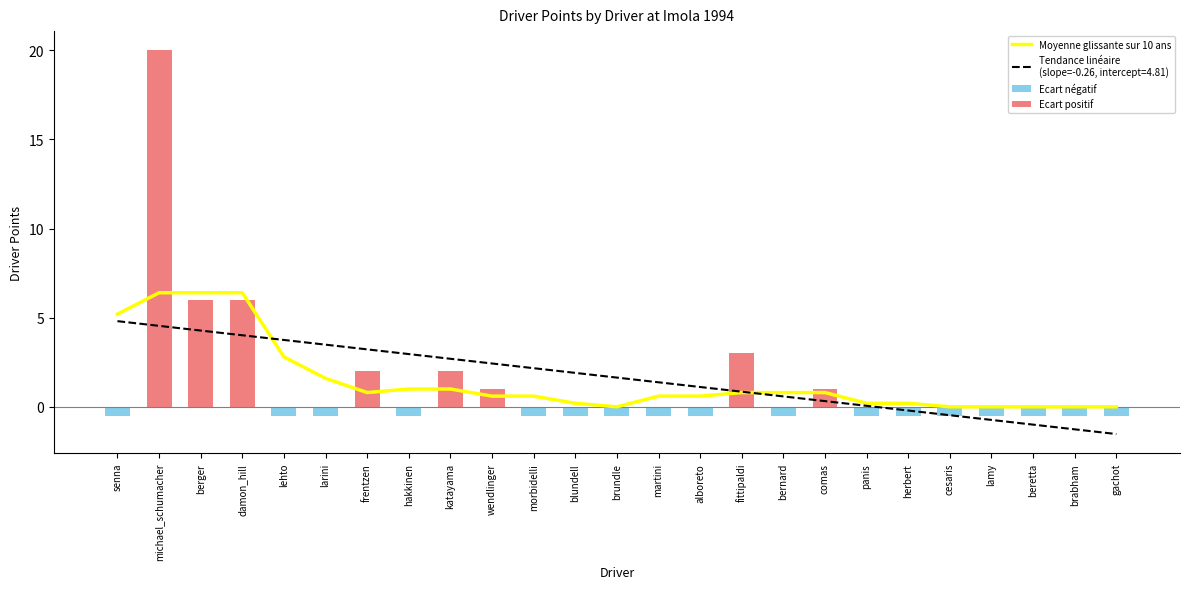

What is the difference between the maximum and minimum values?

6.4